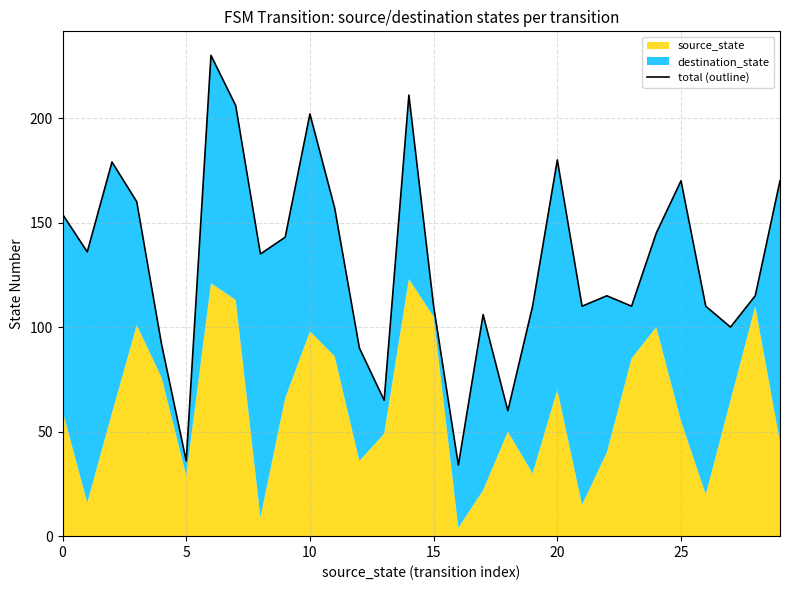

The chart shows a value of 181 at 26. True or false?

False